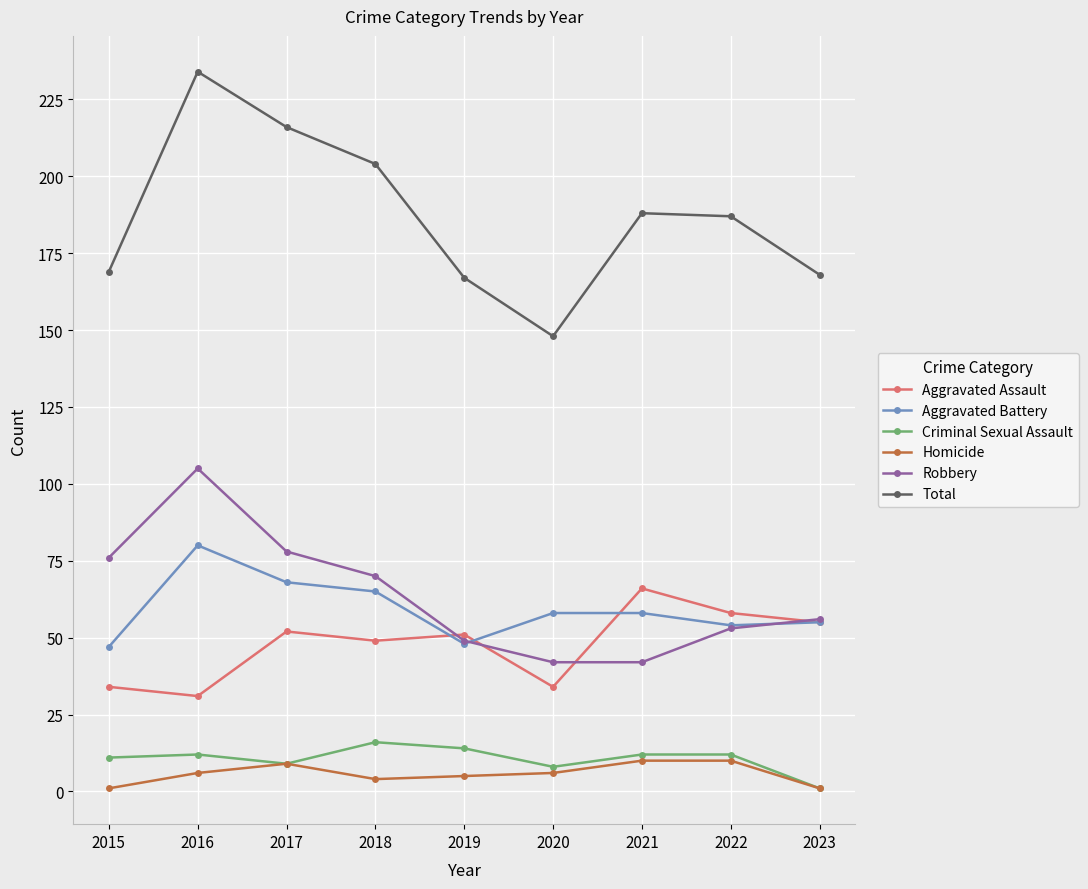

True or false: Homicide and Robbery cross at least once.

False